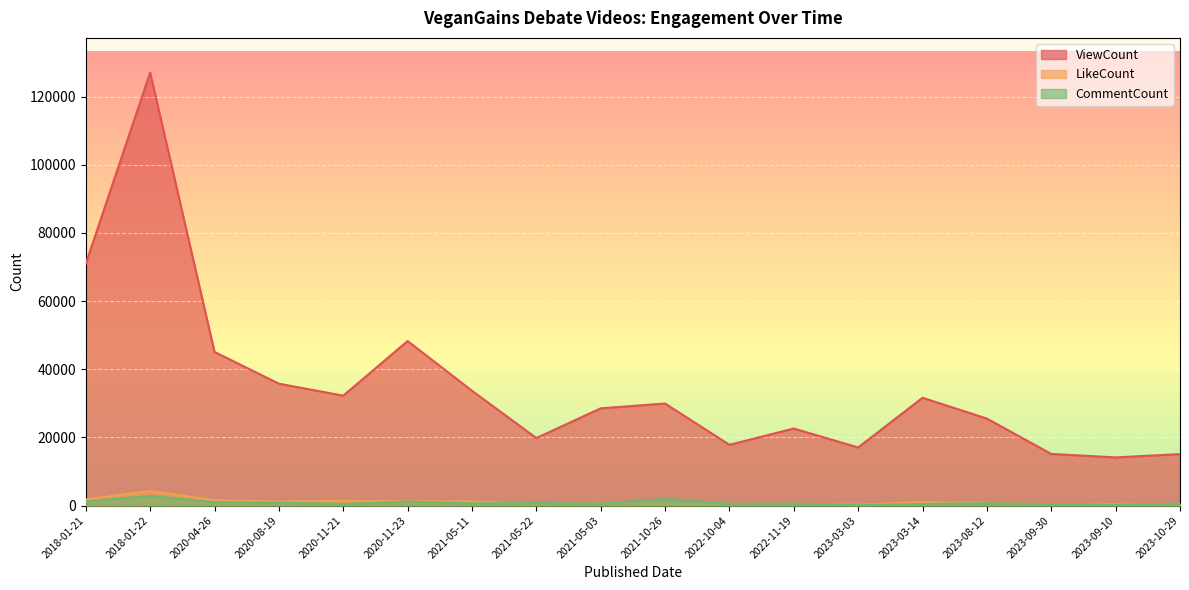

True or false: ViewCount and CommentCount cross at least once.

False